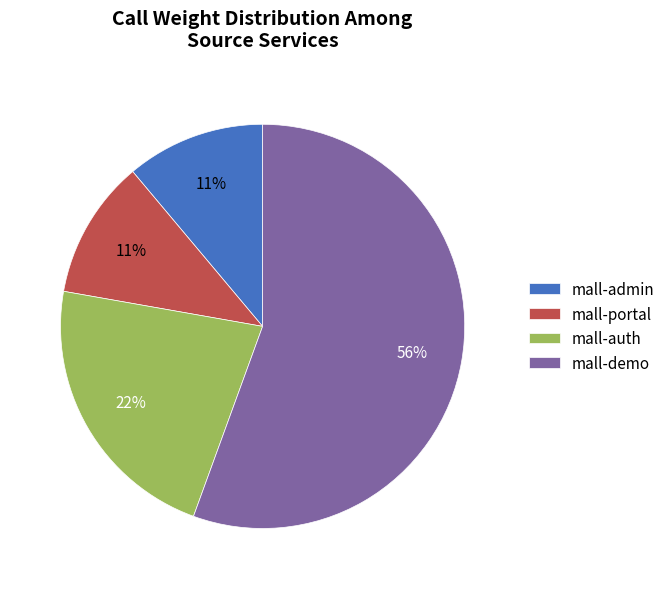

What is the largest slice in the pie chart?

mall-demo